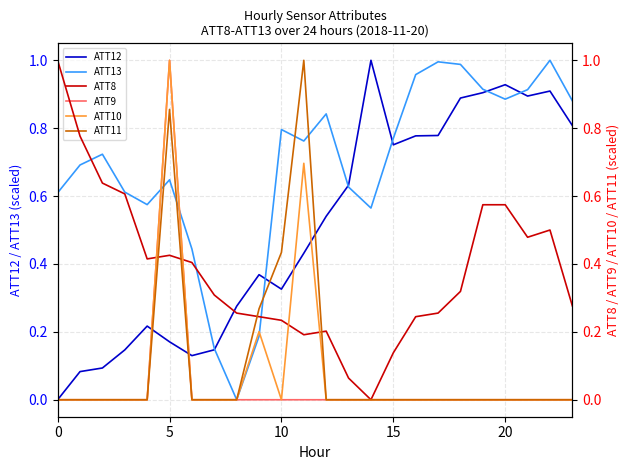

How many lines are shown in the chart?

6